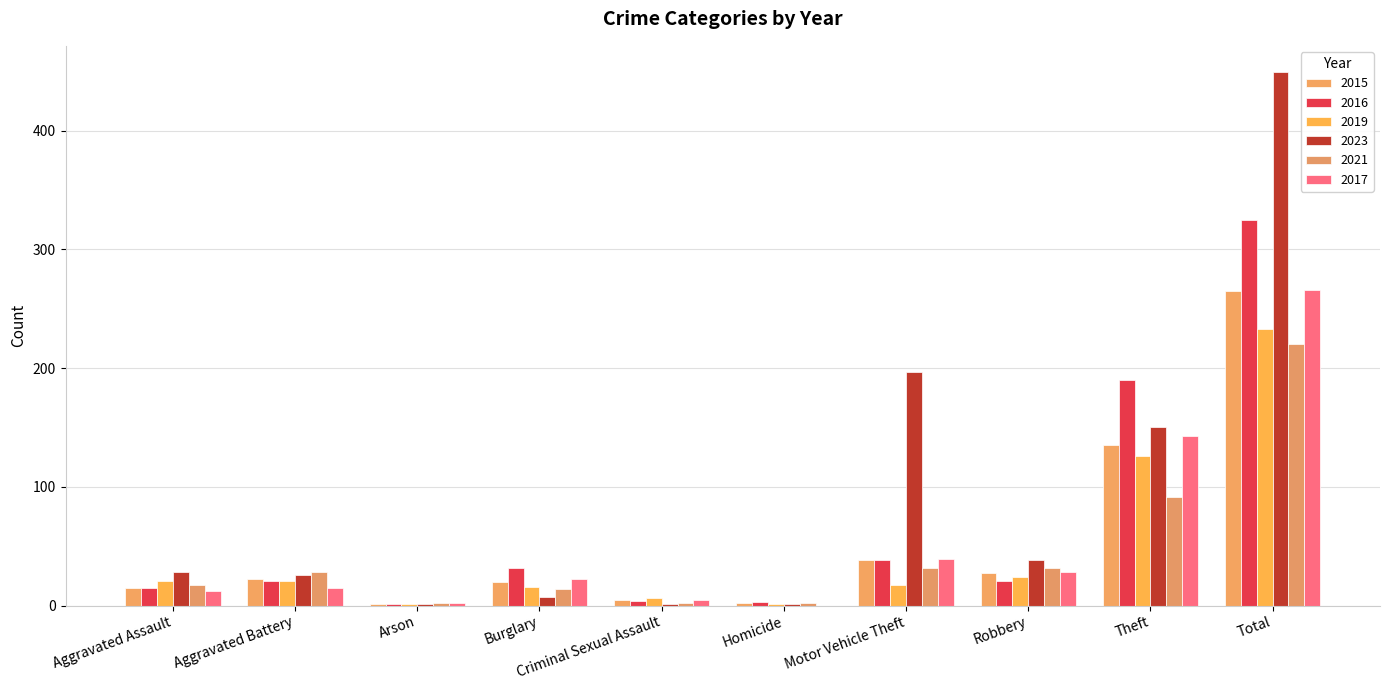

Which series has the largest total across all categories?

2023